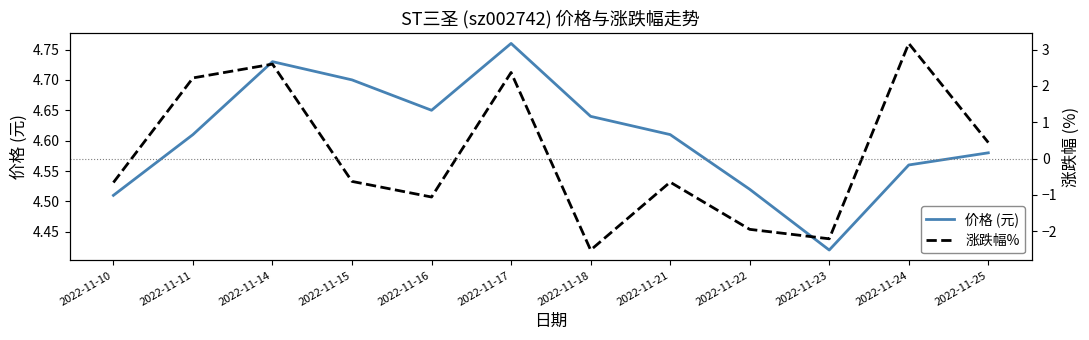

Reading right to left, extract all data points from this chart.

价格 (元): 2022-11-25=4.6	2022-11-24=4.6	2022-11-23=4.4	2022-11-22=4.5	2022-11-21=4.6	2022-11-18=4.6	2022-11-17=4.8	2022-11-16=4.7	2022-11-15=4.7	2022-11-14=4.7	2022-11-11=4.6	2022-11-10=4.5
涨跌幅%: 2022-11-25=0.4	2022-11-24=3.2	2022-11-23=-2.2	2022-11-22=-1.9	2022-11-21=-0.7	2022-11-18=-2.5	2022-11-17=2.4	2022-11-16=-1.1	2022-11-15=-0.6	2022-11-14=2.6	2022-11-11=2.2	2022-11-10=-0.7